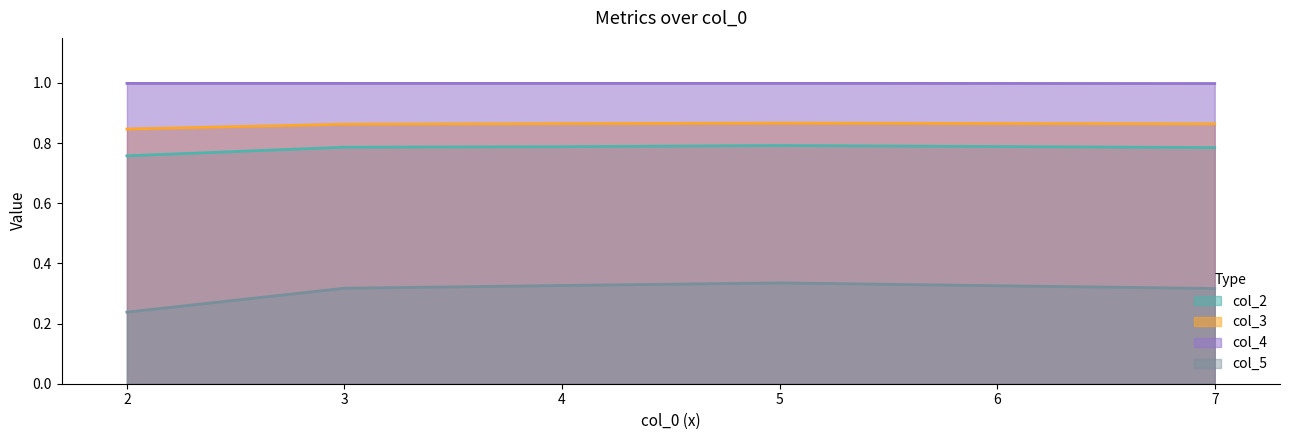

In col_2, how many points are higher than both neighbors (excluding endpoints)?

1